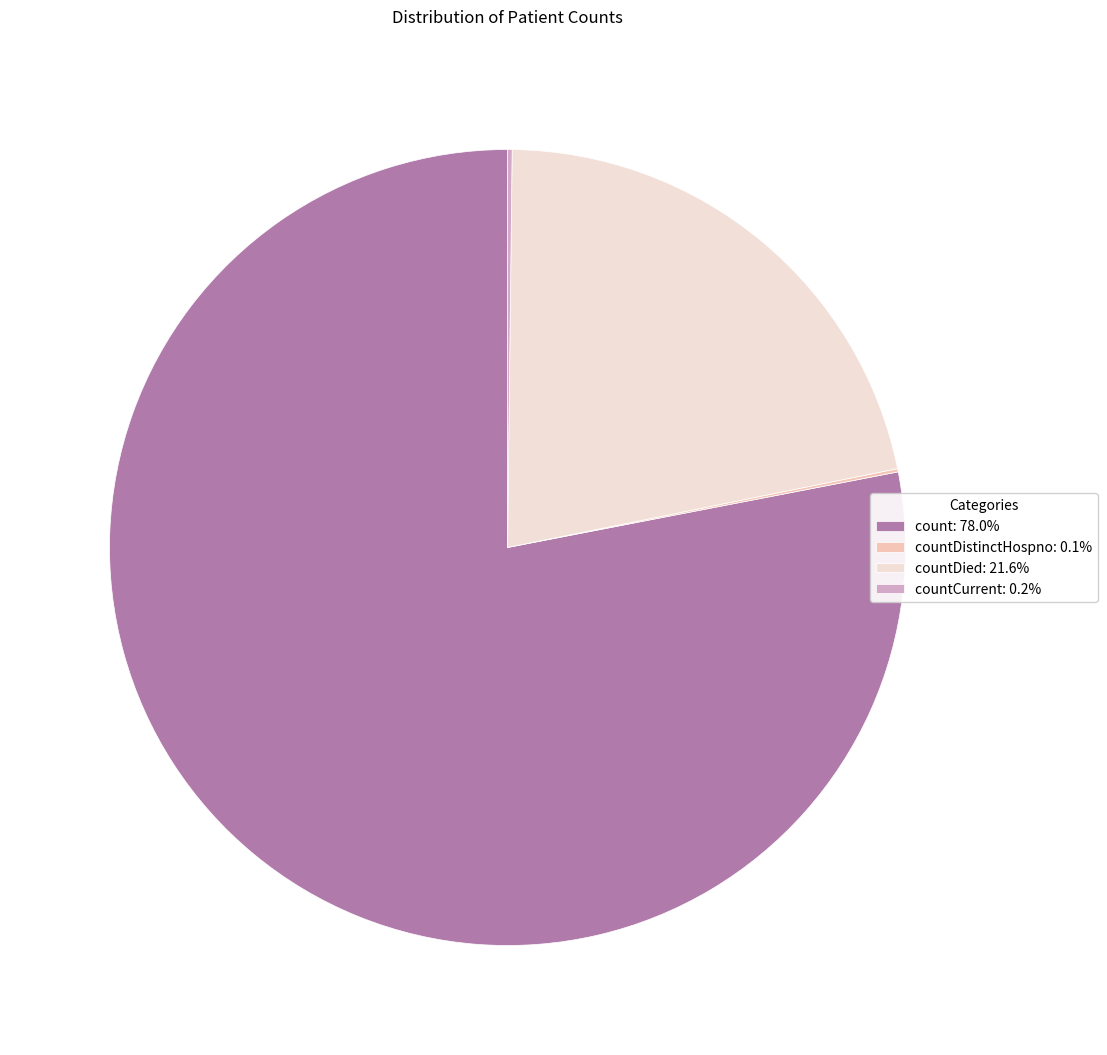

Does count: 78.0% account for over 50% of the chart?

Yes